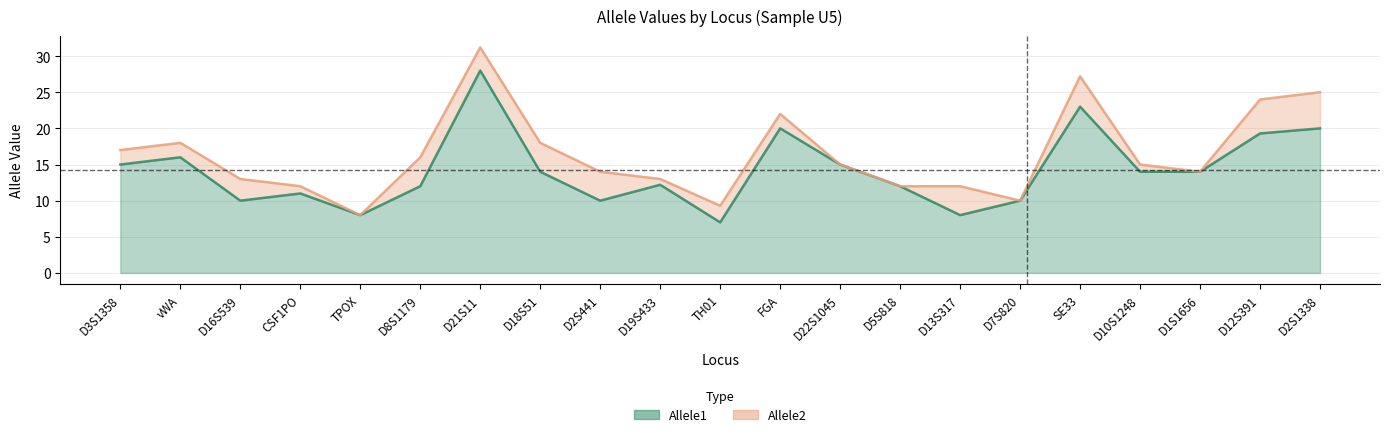

Reading left to right, transcribe all the data shown in this chart.

Allele1: 15.0	16.0	10.0	11.0	8.0	12.0	28.0	14.0	10.0	12.2	7.0	20.0	15.0	12.0	8.0	10.0	23.0	14.0	14.0	19.3	20.0
Allele2: 17.0	18.0	13.0	12.0	8.0	16.0	31.2	18.0	14.0	13.0	9.3	22.0	15.0	12.0	12.0	10.0	27.2	15.0	14.0	24.0	25.0